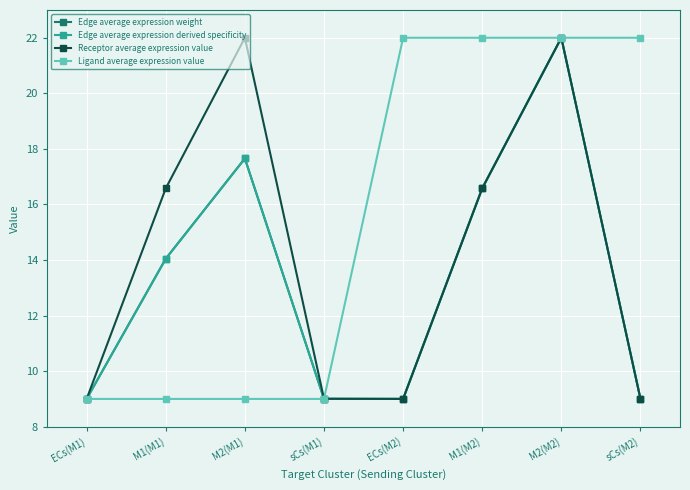

Reading left to right, list all the values displayed in this chart.

Edge average expression weight: ECs(M1)=9.0	M1(M1)=14.0	M2(M1)=17.7	sCs(M1)=9.0	ECs(M2)=9.0	M1(M2)=16.6	M2(M2)=22.0	sCs(M2)=9.0
Edge average expression derived specificity: ECs(M1)=9.0	M1(M1)=14.0	M2(M1)=17.7	sCs(M1)=9.0	ECs(M2)=9.0	M1(M2)=16.6	M2(M2)=22.0	sCs(M2)=9.0
Receptor average expression value: ECs(M1)=9.0	M1(M1)=16.6	M2(M1)=22.0	sCs(M1)=9.0	ECs(M2)=9.0	M1(M2)=16.6	M2(M2)=22.0	sCs(M2)=9.0
Ligand average expression value: ECs(M1)=9.0	M1(M1)=9.0	M2(M1)=9.0	sCs(M1)=9.0	ECs(M2)=22.0	M1(M2)=22.0	M2(M2)=22.0	sCs(M2)=22.0